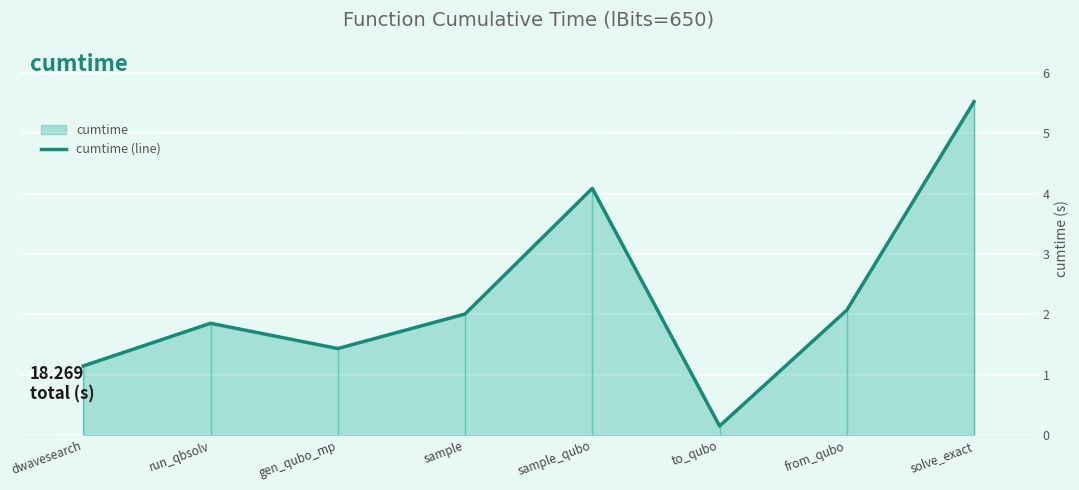

The value at to_qubo is 0.3. True or false?

False